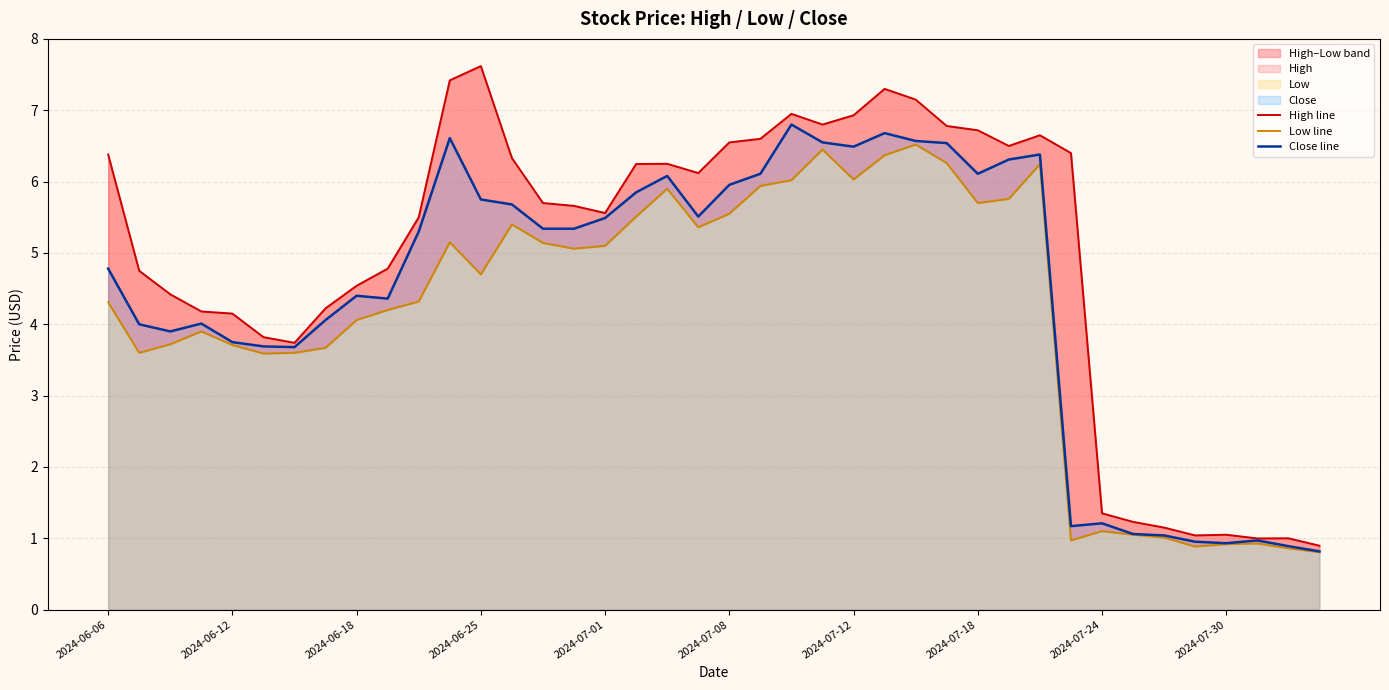

What is the lowest value of the High line series?

0.9